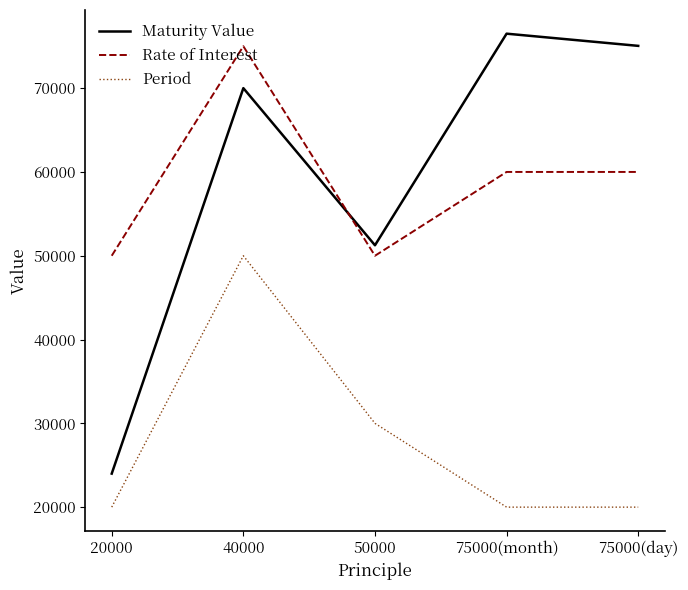

At how many categories does at least one series exceed 46781?

5